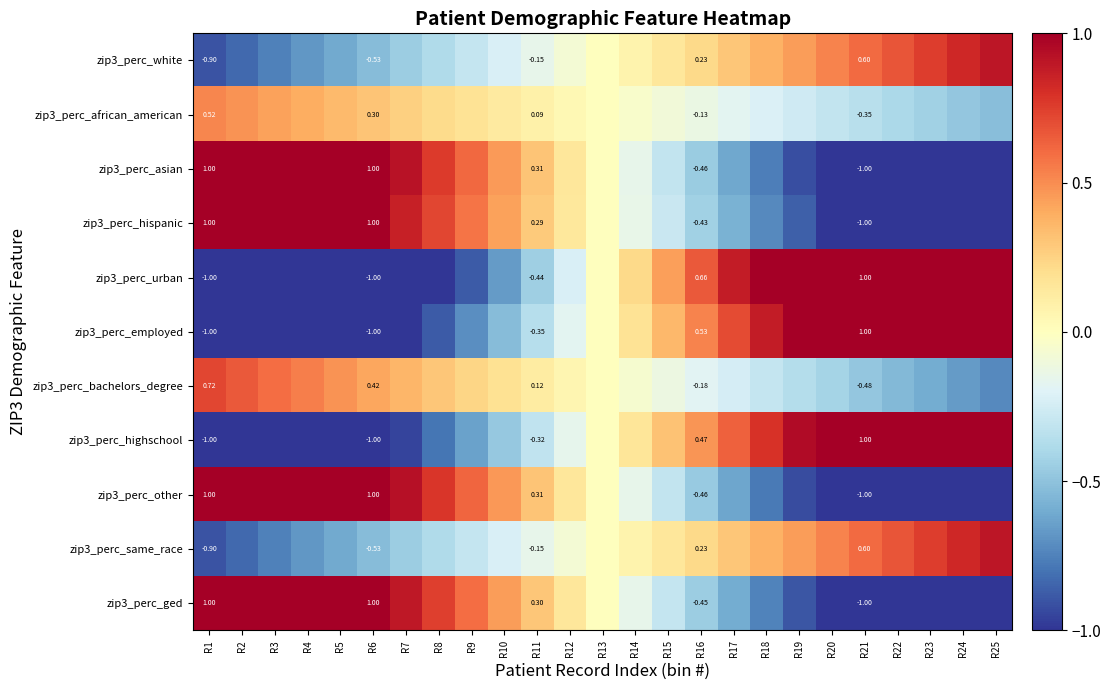

The value of zip3_perc_employed at R21 is 1.4. True or false?

False